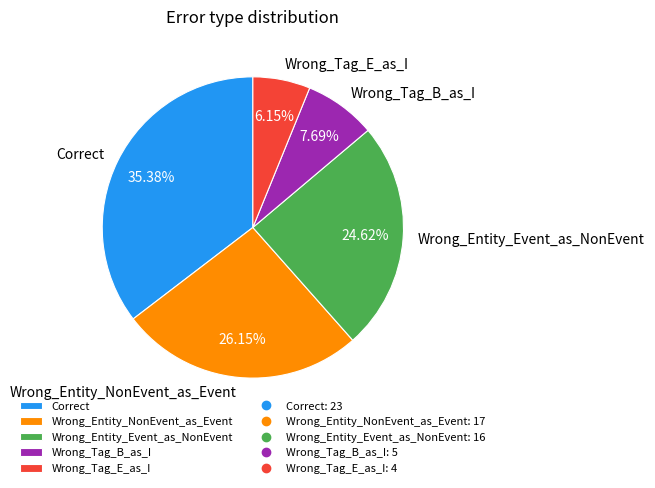

Rank the categories by value from highest to lowest.

Correct, Wrong_Entity_NonEvent_as_Event, Wrong_Entity_Event_as_NonEvent, Wrong_Tag_B_as_I, Wrong_Tag_E_as_I